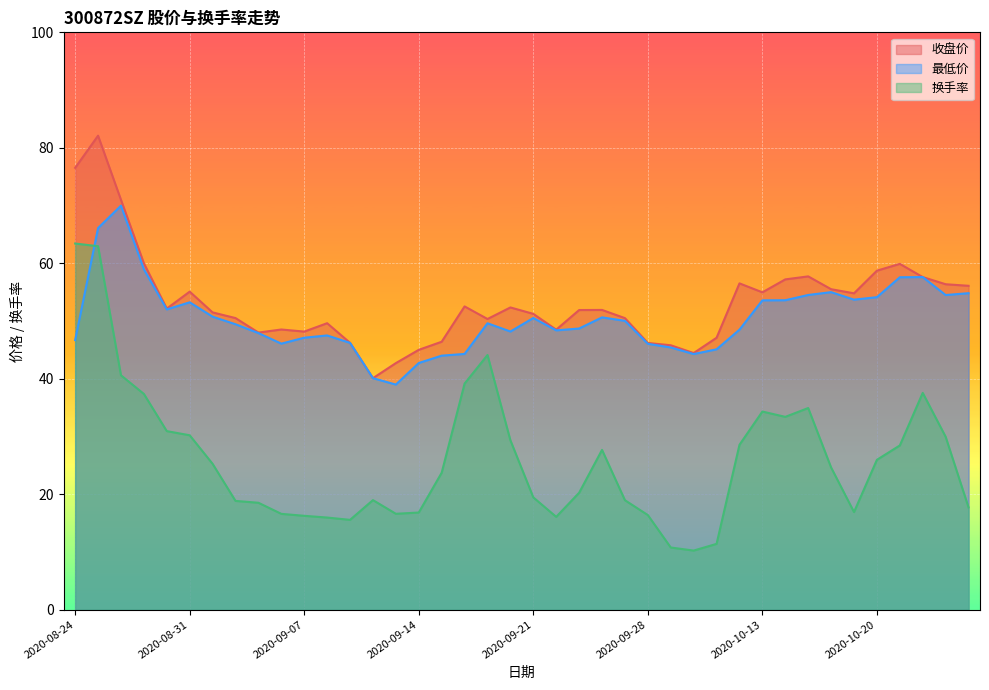

Is it true that 换手率 equals 35.8 at 2020-09-15?

False